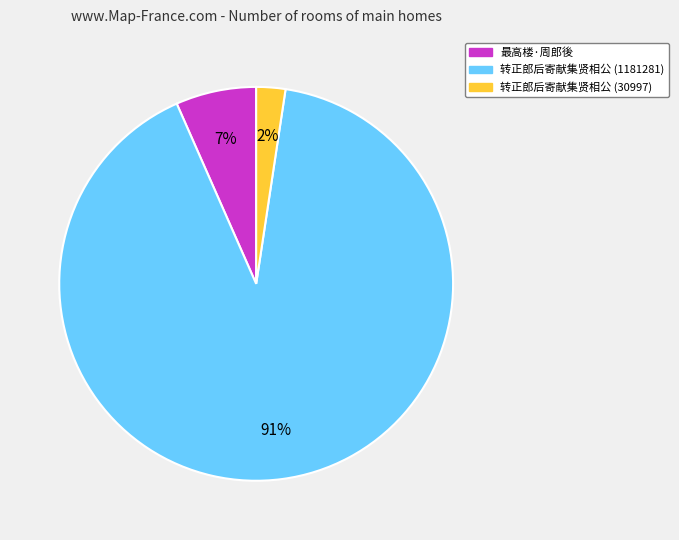

Which slice is the smallest?

转正郎后寄献集贤相公 (30997)